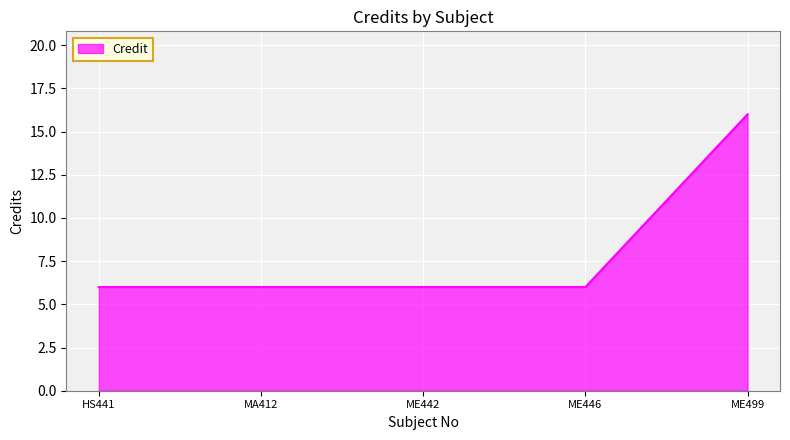

What is the smallest value displayed?

6